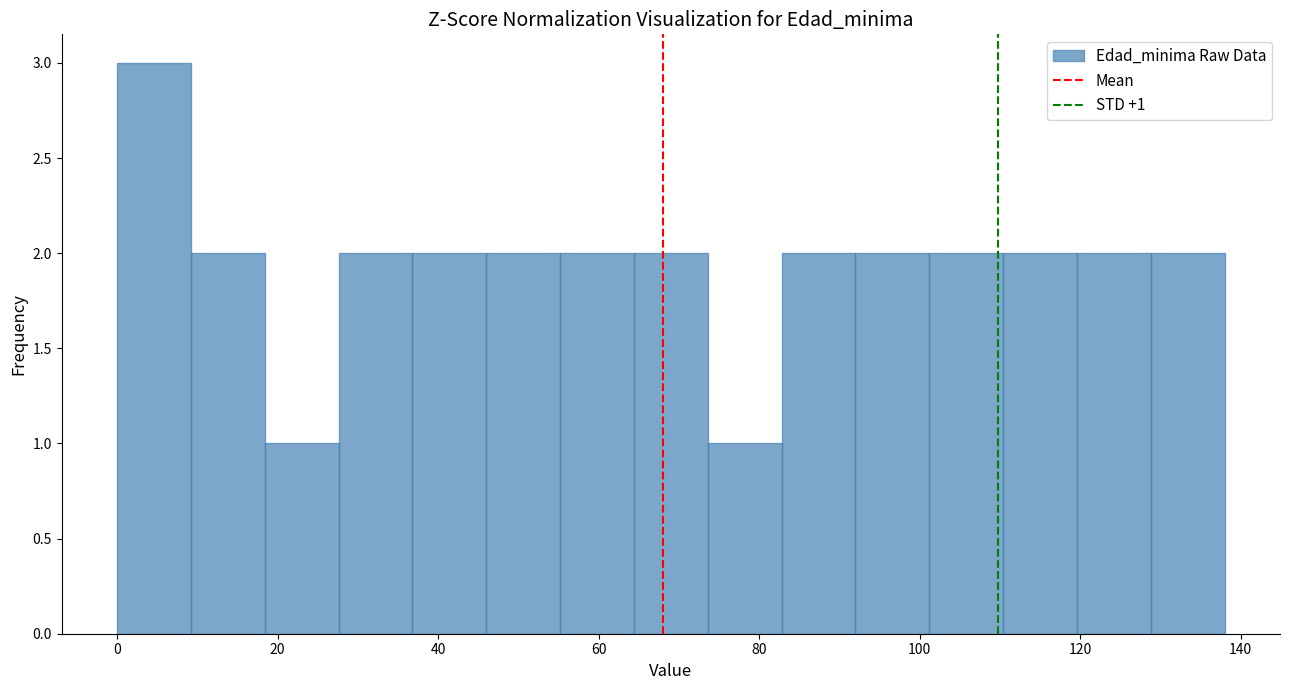

Which range on the x-axis has the tallest bar?

0.0 to 9.2